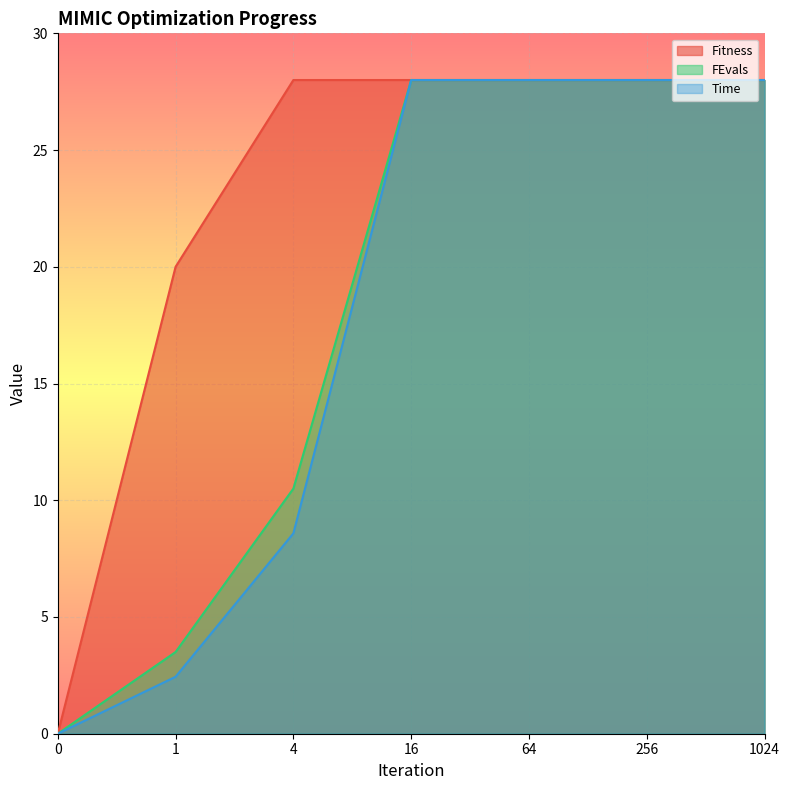

Is the value of Time at 1024 greater than the value of Fitness at 1024?

No